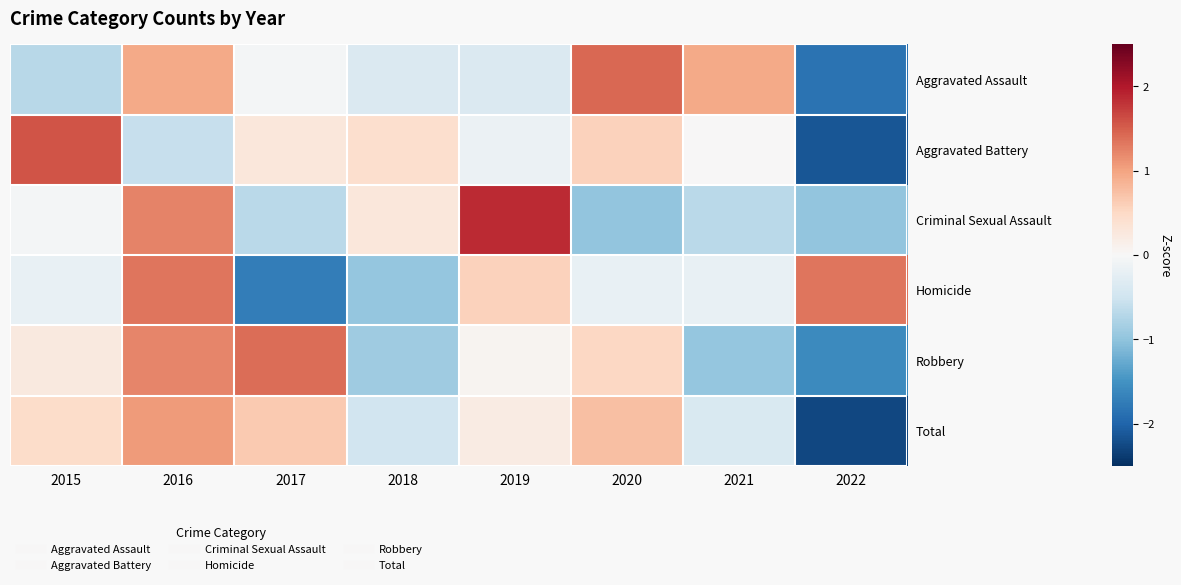

At how many categories does at least one series exceed 0?

8